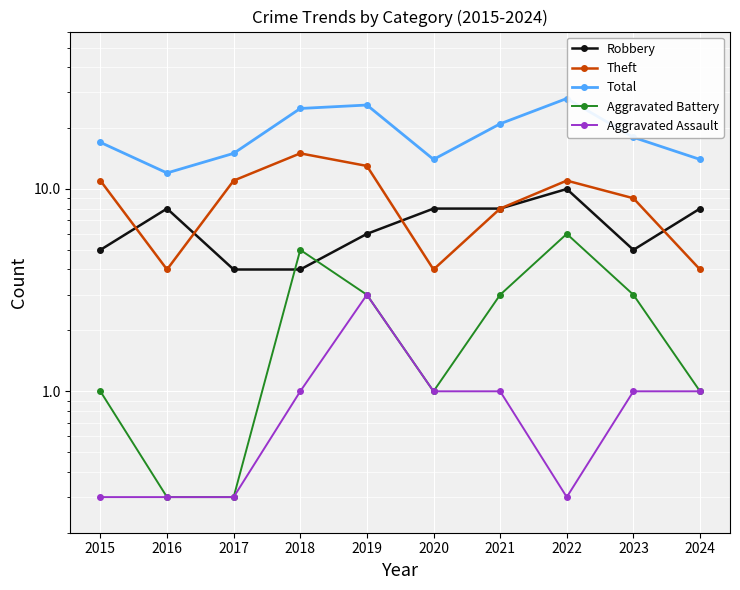

What is the minimum value shown in the chart?

0.3